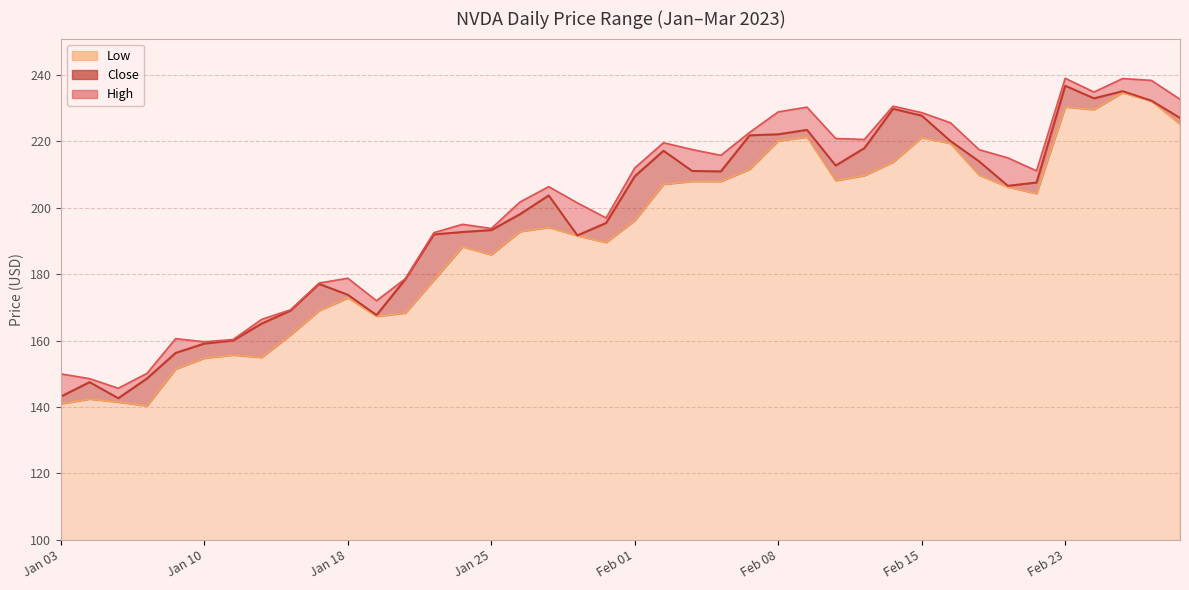

Is it true that Close equals 192.7 at 2023-01-24?

True